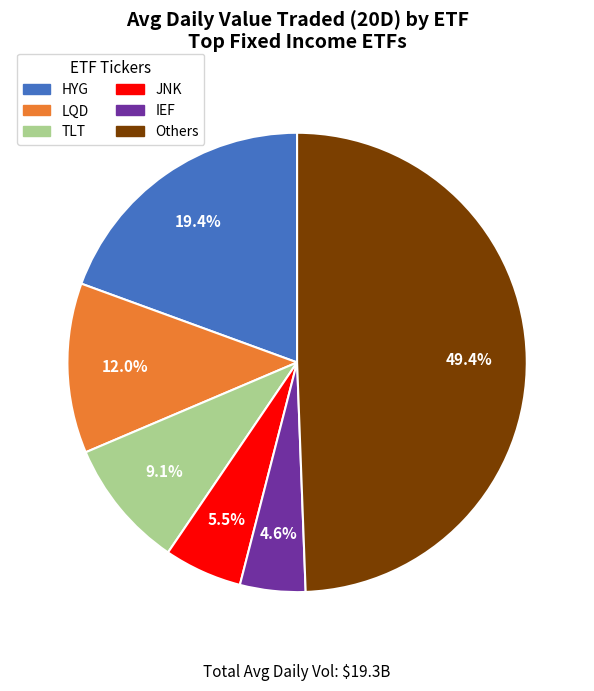

Does Others represent more than half of the total?

No